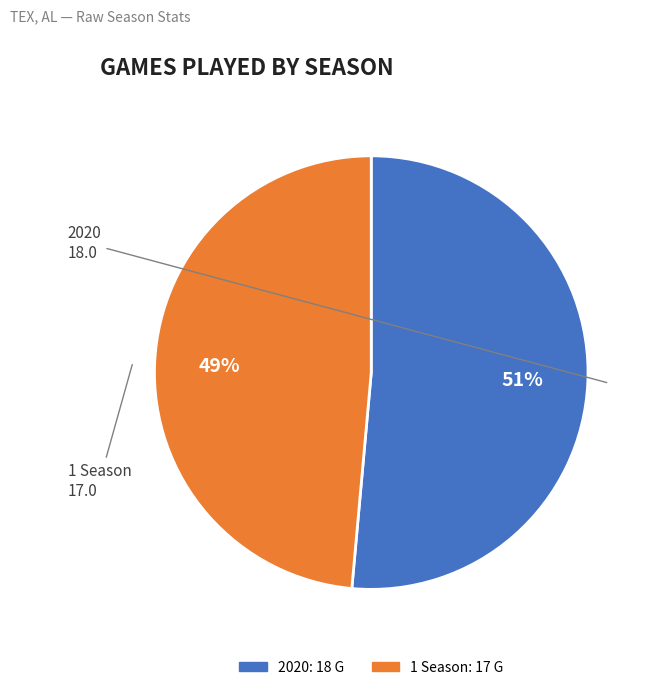

Do 1 Season and 2020 together represent more than half of the pie?

Yes